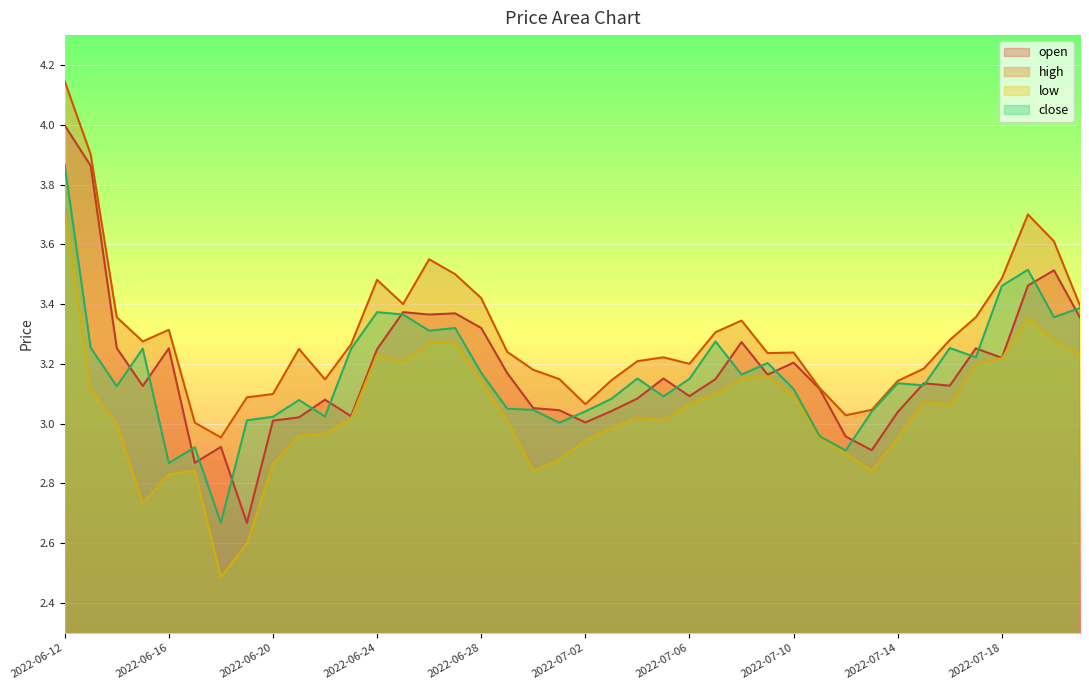

What is the label of the 10th point from the right?

2022-07-12